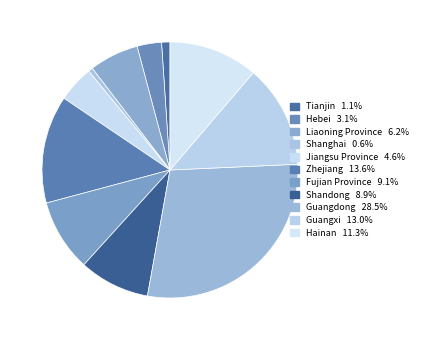

Do Shanghai and Guangxi together represent more than half of the pie?

No